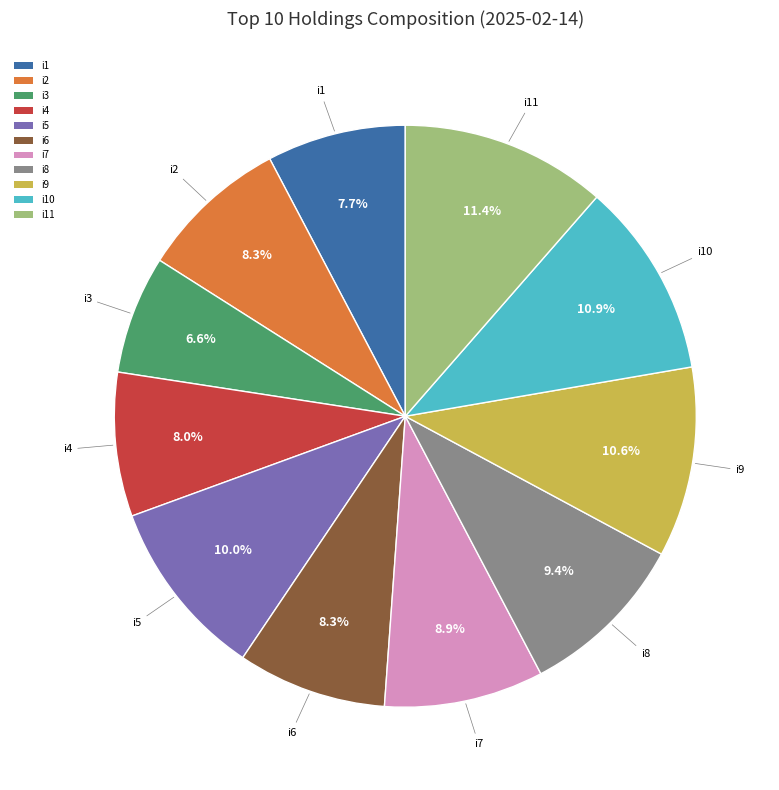

Which has a higher value, i8 or i10?

i10